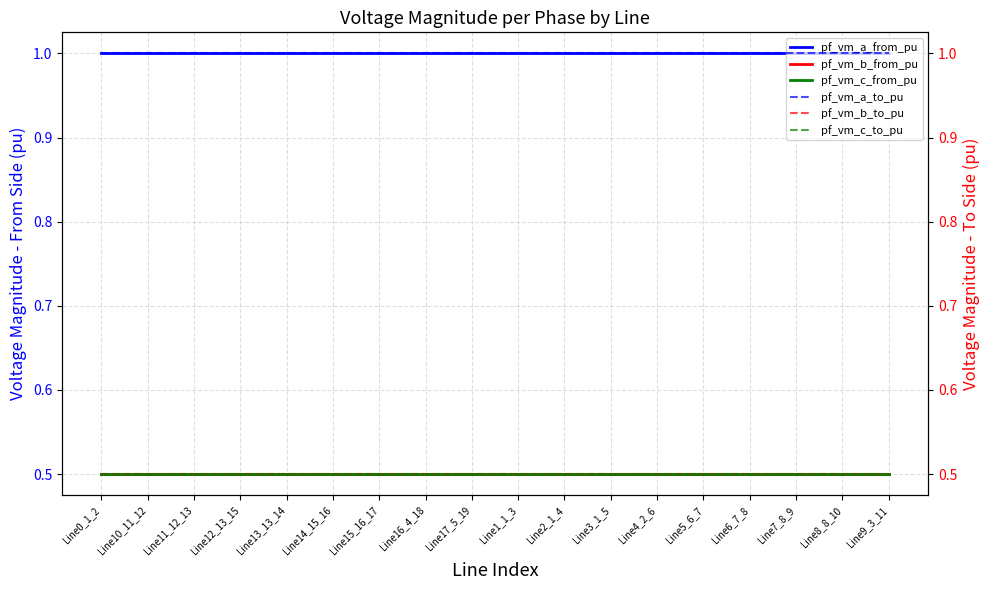

Which category has the lowest value across all series?

Line15_16_17